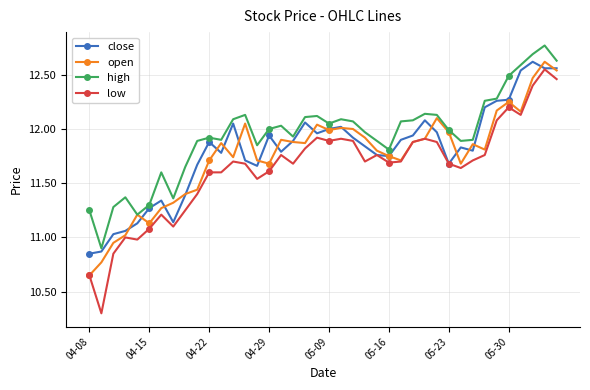

What is the minimum value shown in the chart?

10.3